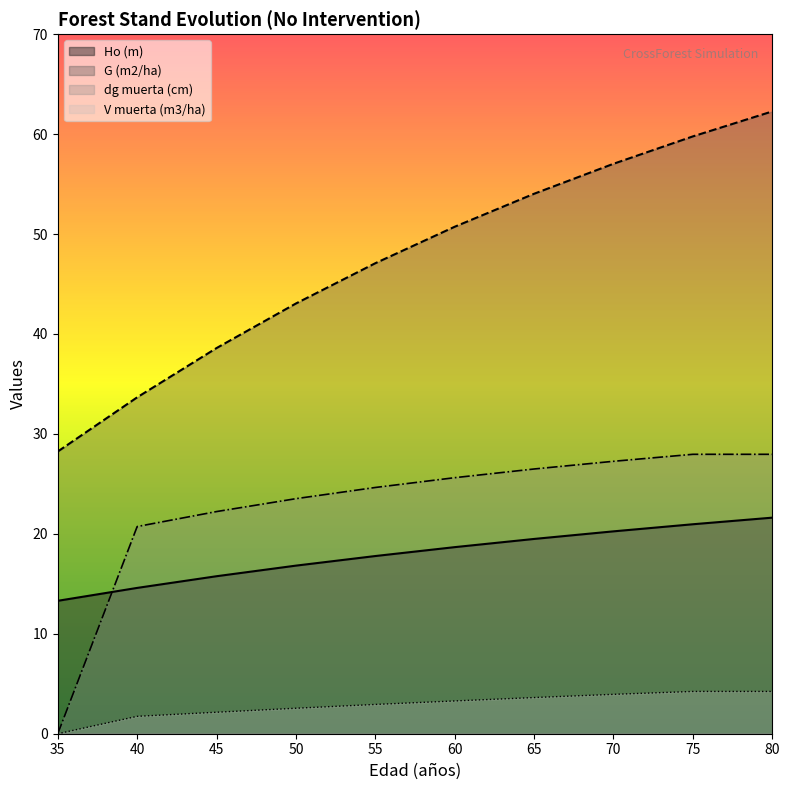

True or false: Ho (m) and V muerta (m3/ha) intersect in this chart.

False